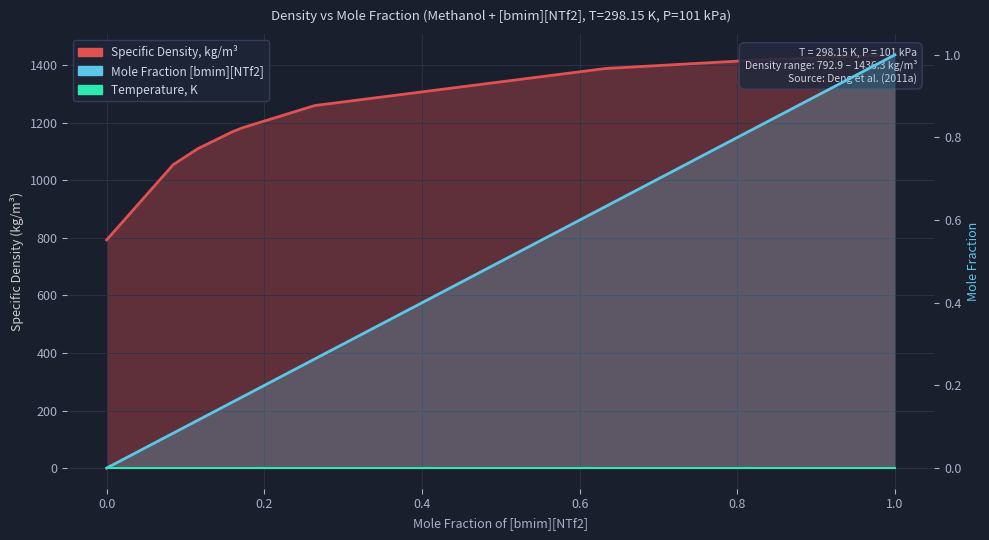

What value does the Mole Fraction [bmim][NTf2] series have at 1.0?

1.0